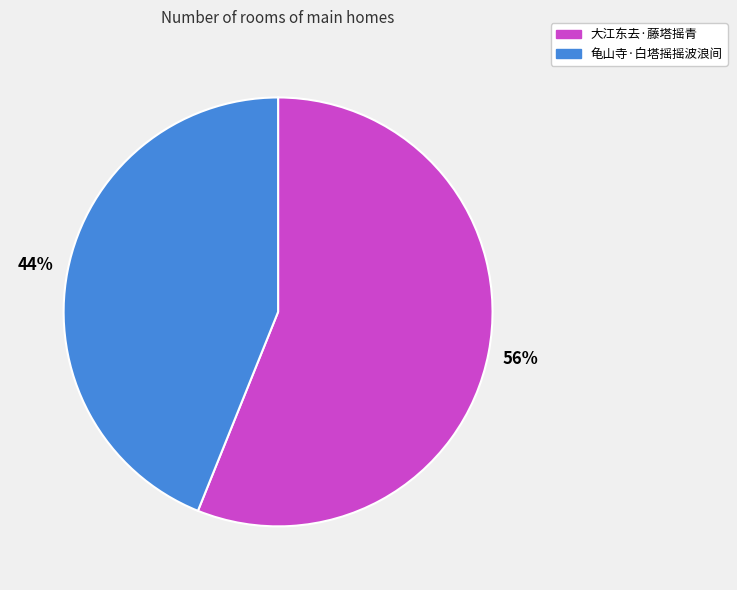

To the nearest percent, what is the average slice percentage?

50%